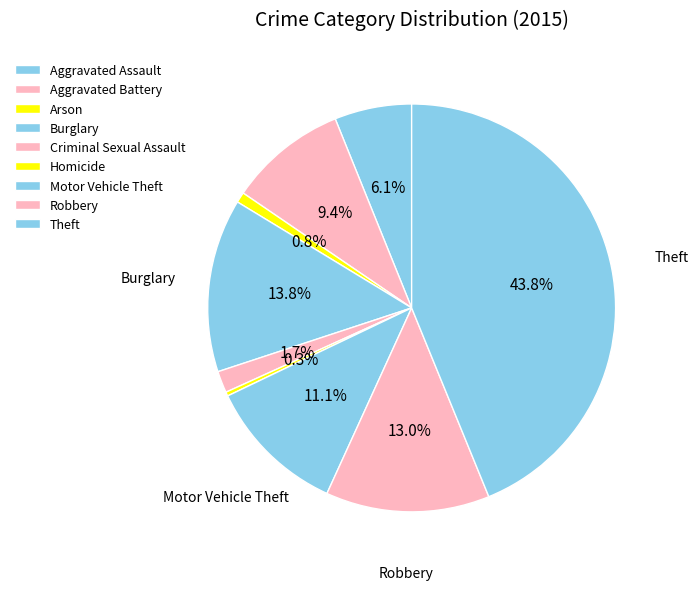

What percentage is the Criminal Sexual Assault slice, to the nearest percent?

2%